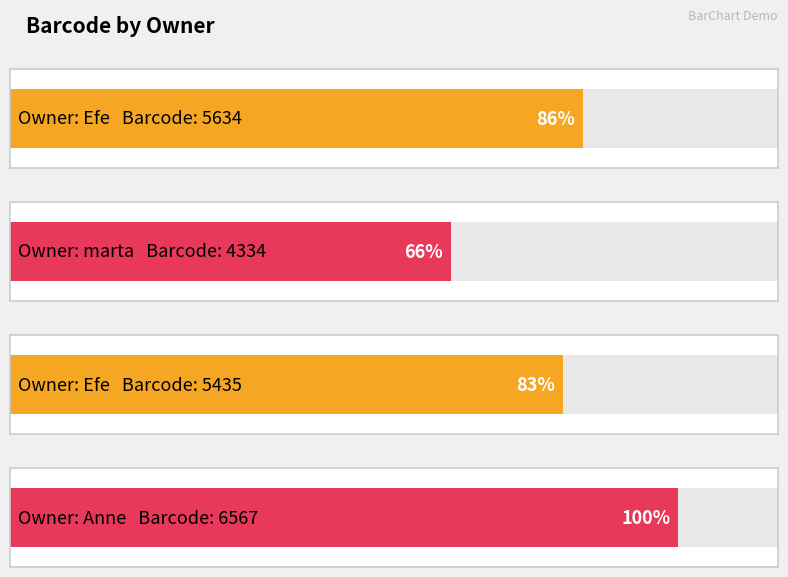

Does the chart contain stacked bars?

No